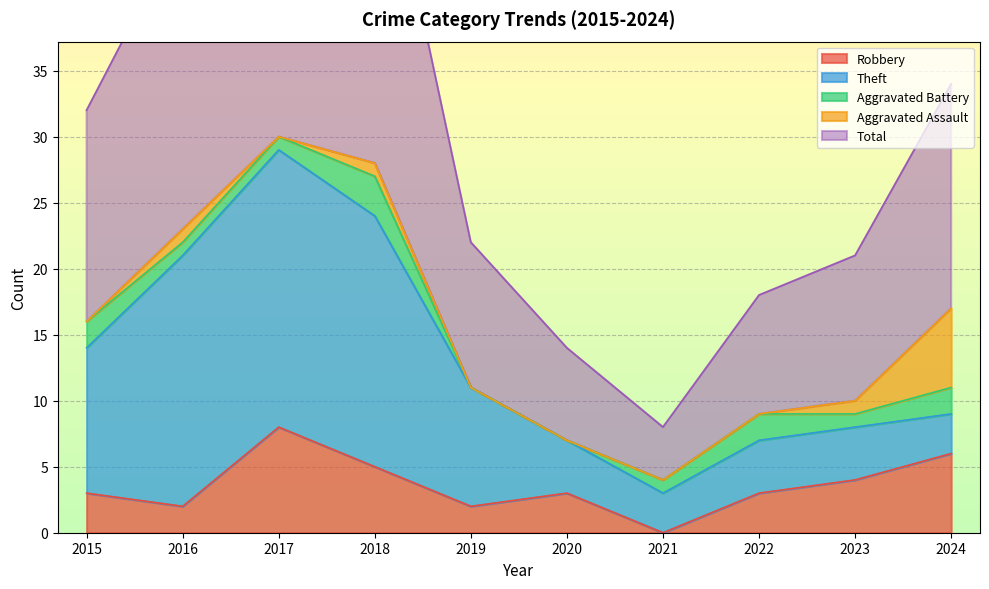

What is the sum of all Total values?

157